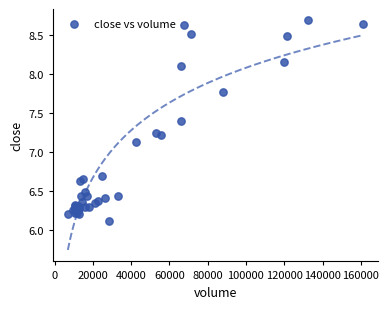

What Y value in the scatter plot is closest to 7?

7.1